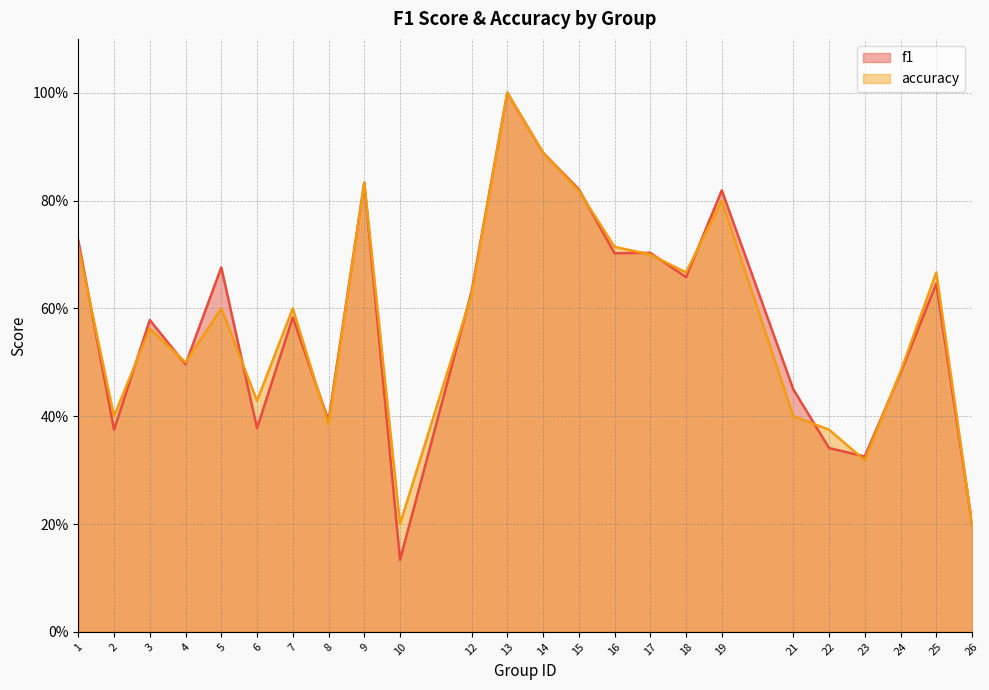

True or false: accuracy has more than 1 interior local peaks.

True